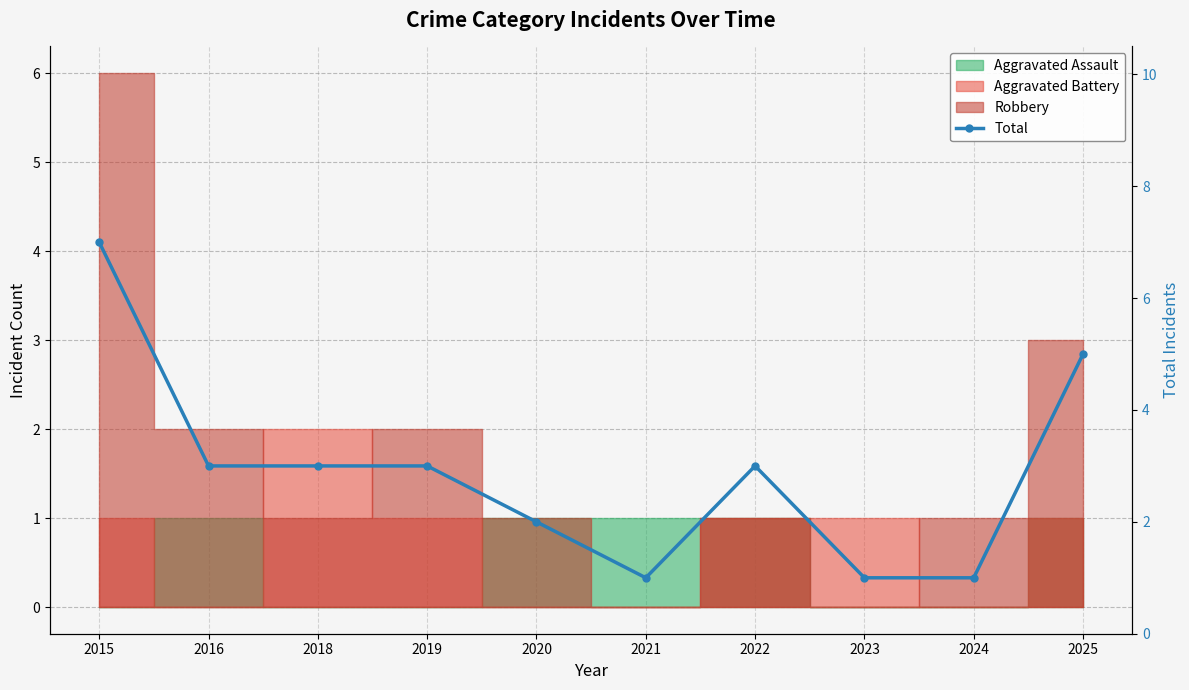

Rank the categories by value from highest to lowest.

2015, 2025, 2016, 2018, 2019, 2022, 2020, 2021, 2023, 2024